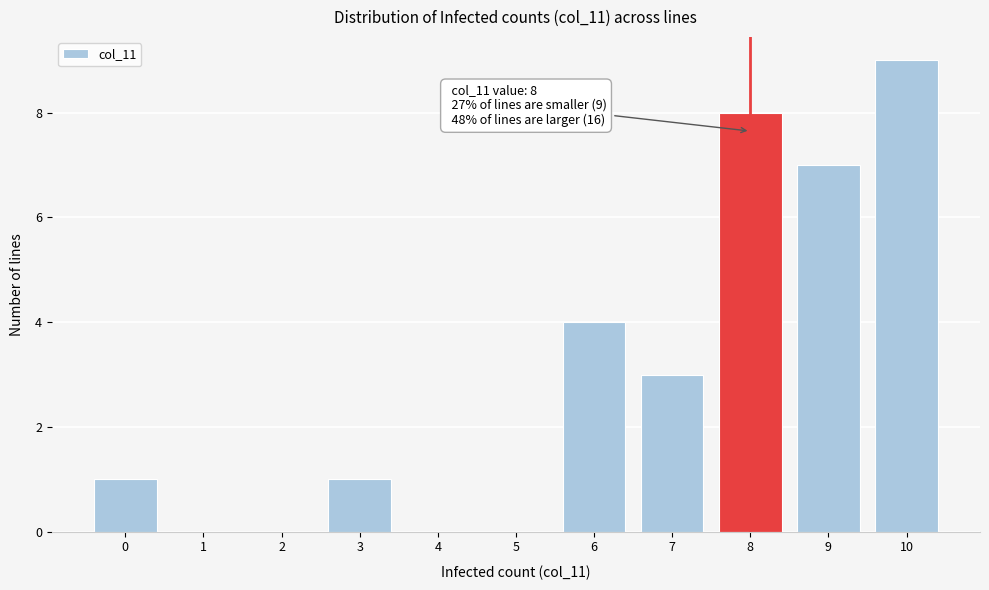

Reading left to right, list all the values displayed in this chart.

0=1	1=0	2=0	3=1	4=0	5=0	6=4	7=3	8=8	9=7	10=9